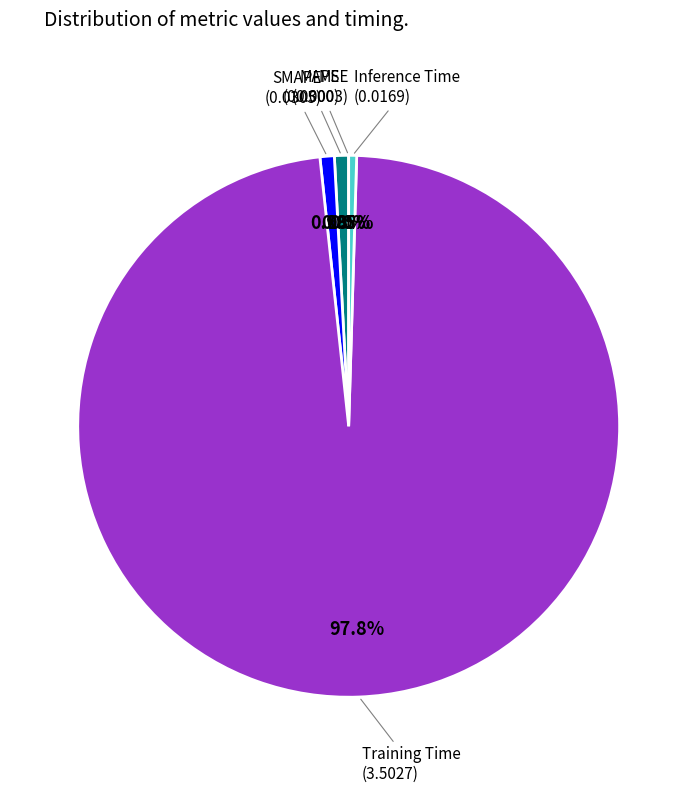

What percentage is NOT represented by Training Time?

2.2%